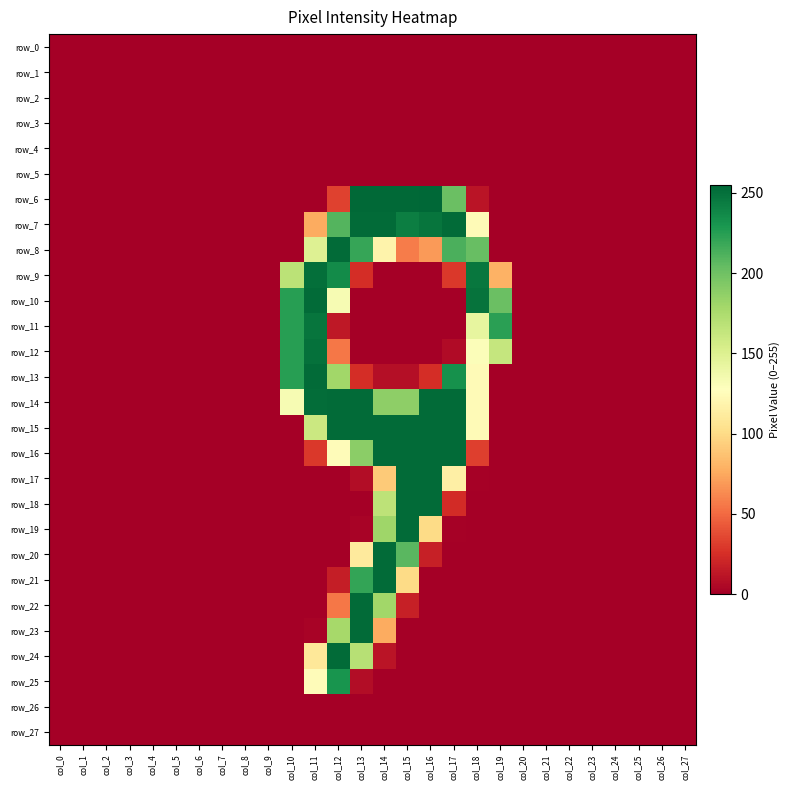

What is the difference between the maximum and minimum values in the row_25 series?

231